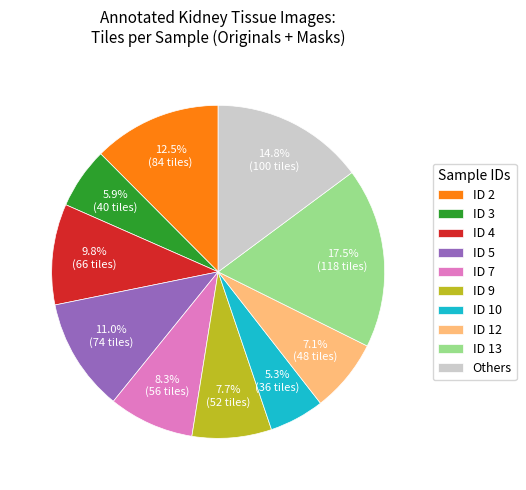

Which category has the biggest portion of the pie?

ID 13